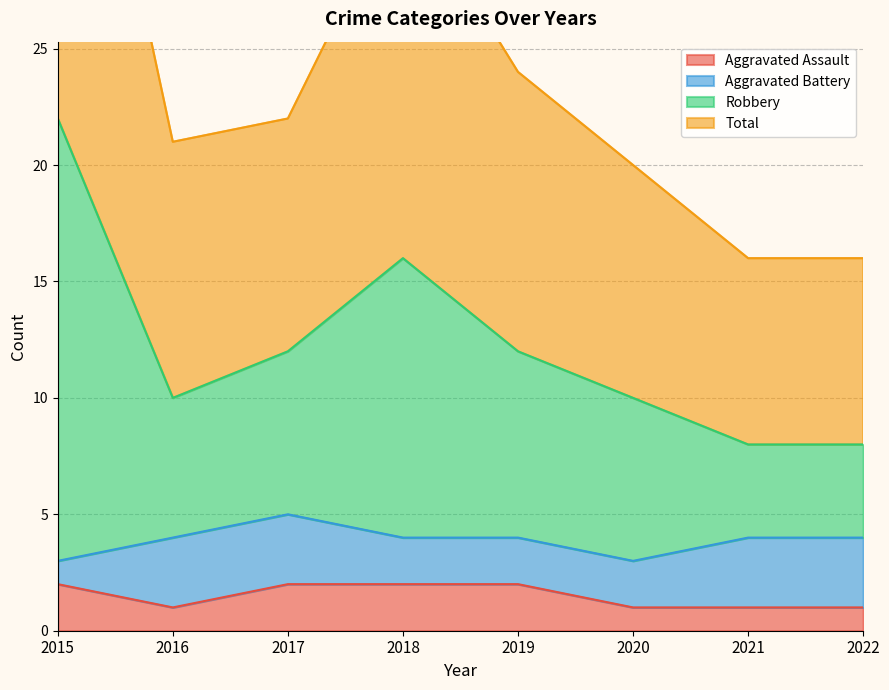

The Aggravated Assault series shows 2 at 2021. True or false?

False